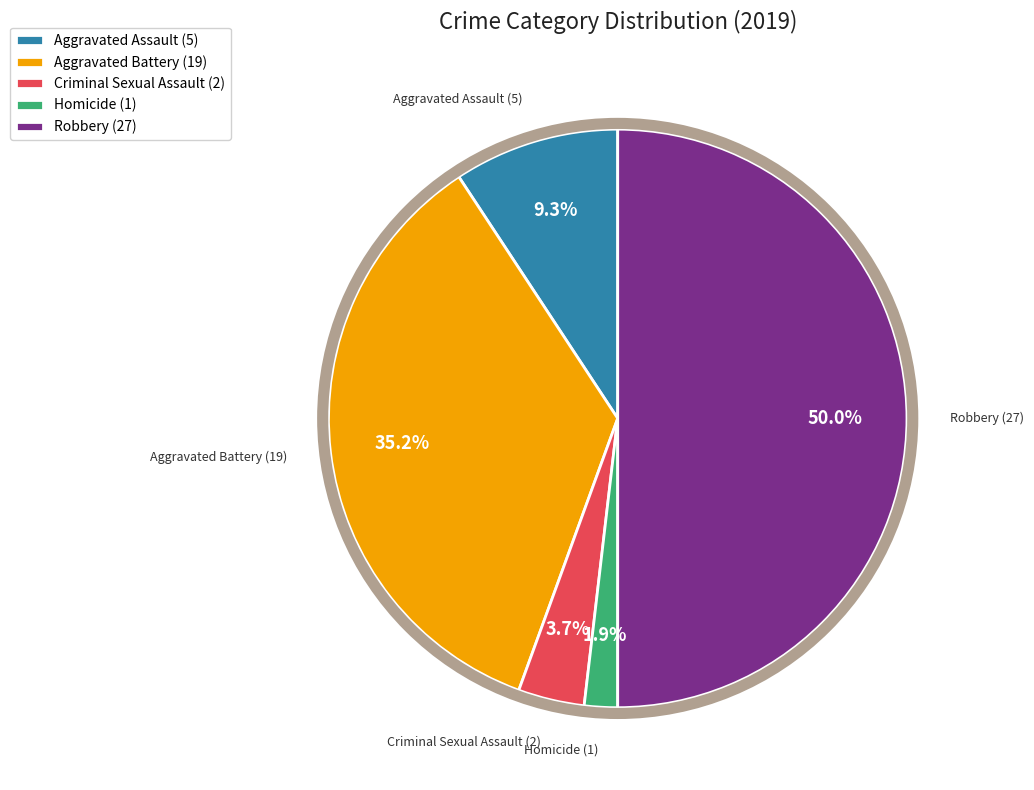

Approximately how many times larger is the value at Aggravated Assault (5) compared to Aggravated Battery (19)?

0.3